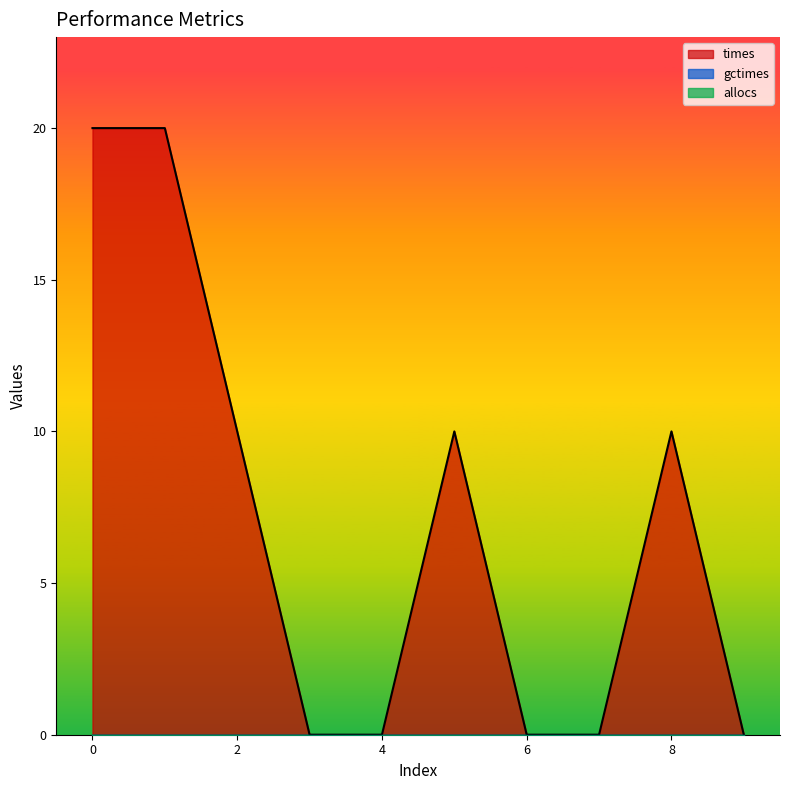

At how many categories does at least one series exceed 16?

2